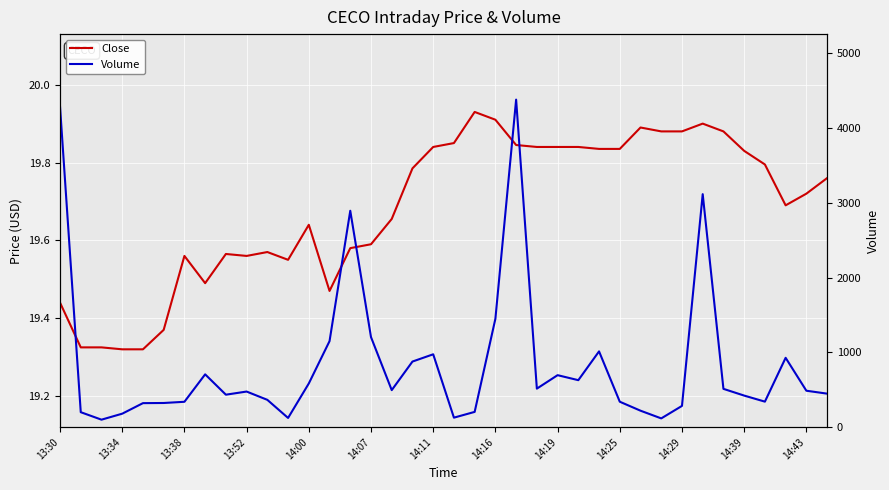

What are all the series names shown in the legend?

Close, Volume